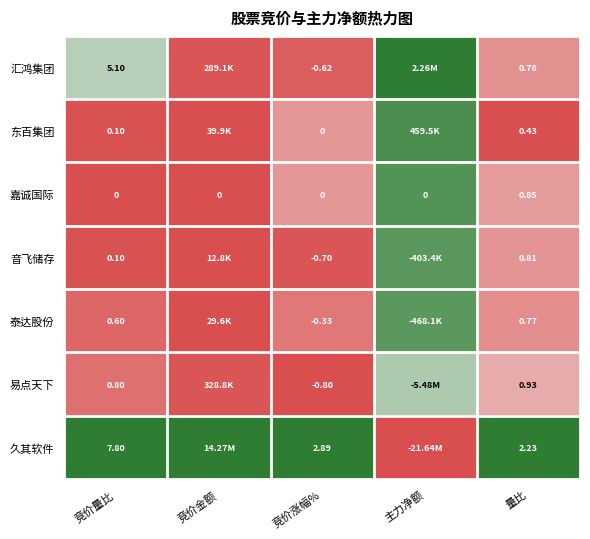

Is it true that 汇鸿集团 equals 0.1 at 量比?

False